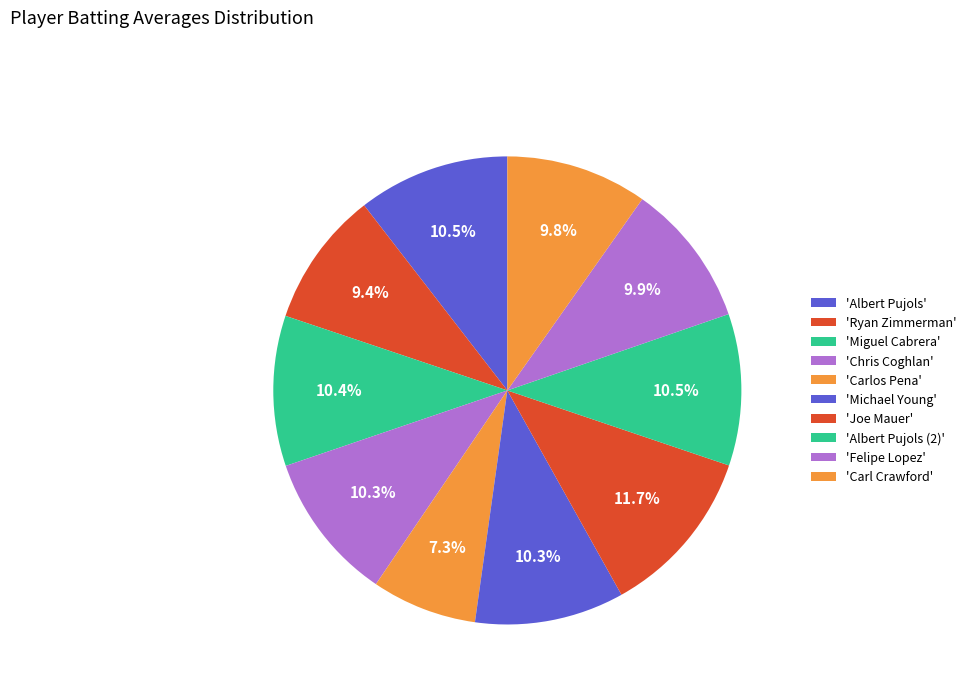

Count the number of slices in the pie.

10